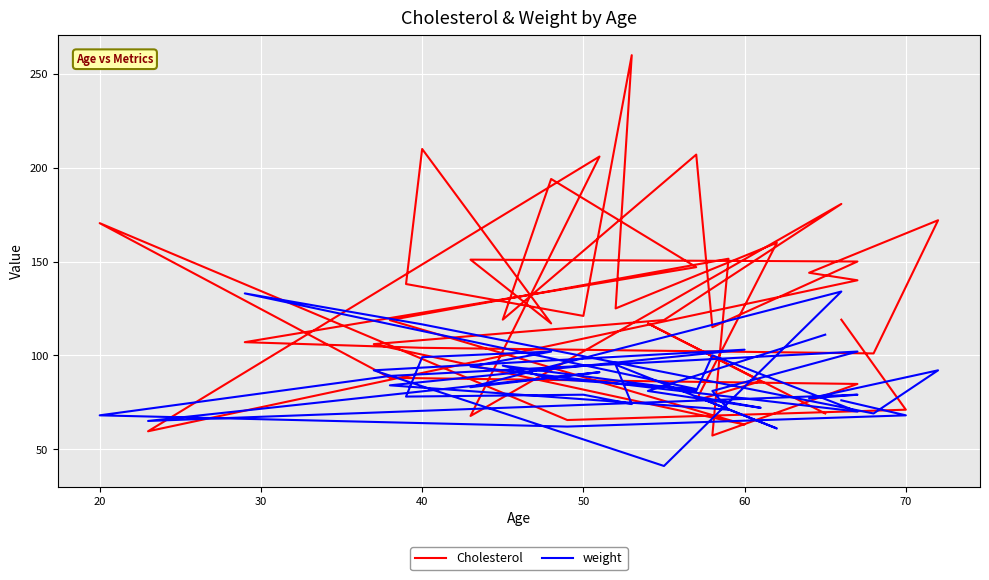

After their last crossing, which series has the higher values: Cholesterol or weight?

Cholesterol